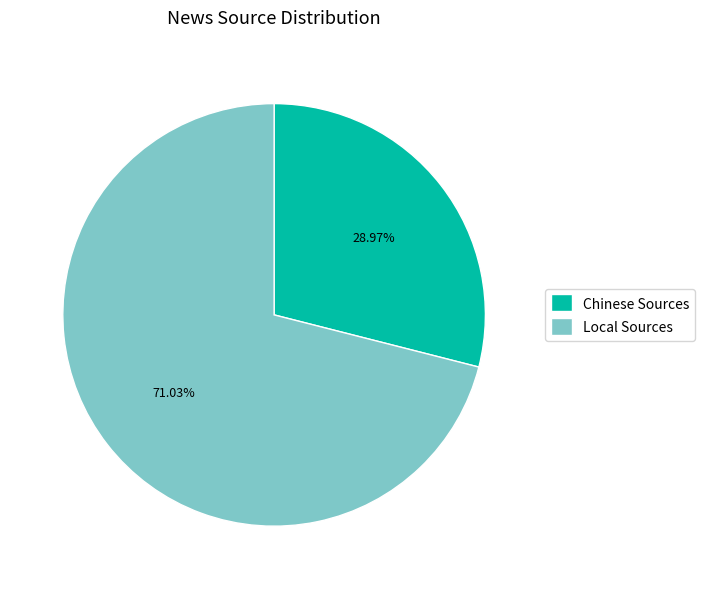

Rank the categories by value from lowest to highest.

Chinese Sources, Local Sources